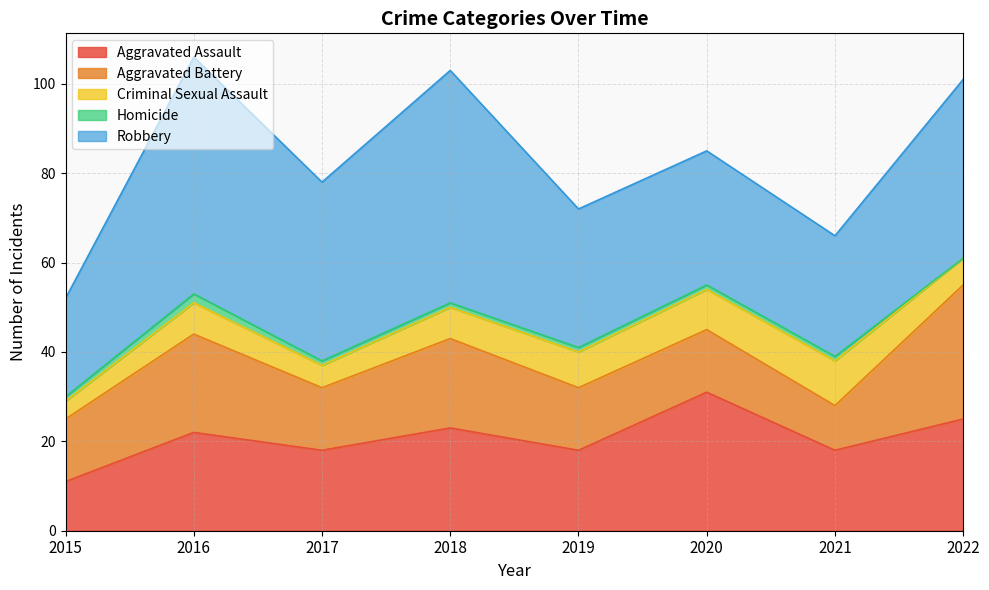

What is the difference between the Homicide values at 2015 and 2022?

1